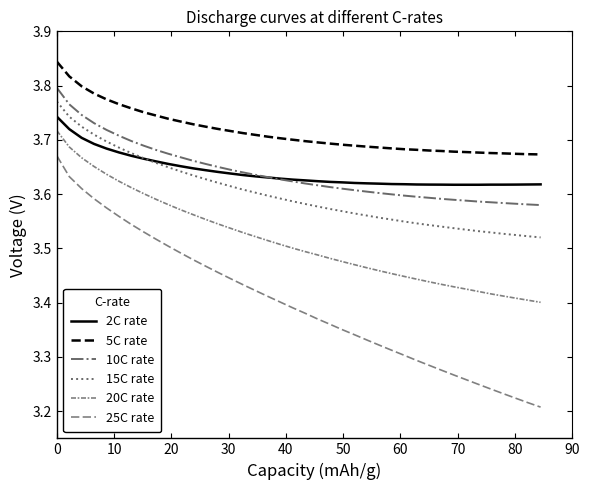

How many lines are shown in the chart?

6